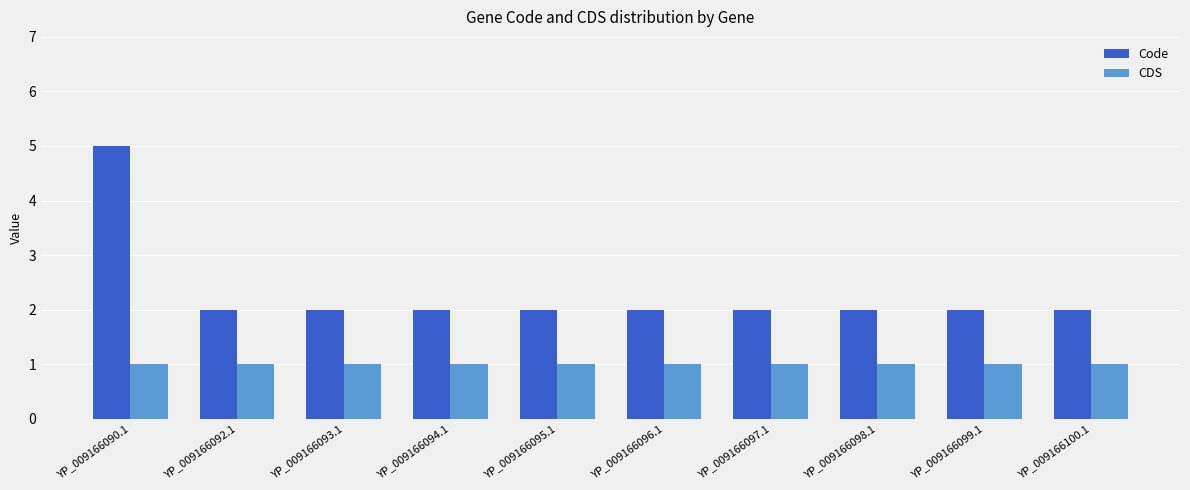

Reading left to right, extract all data points from this chart.

Code: 5	2	2	2	2	2	2	2	2	2
CDS: 1	1	1	1	1	1	1	1	1	1